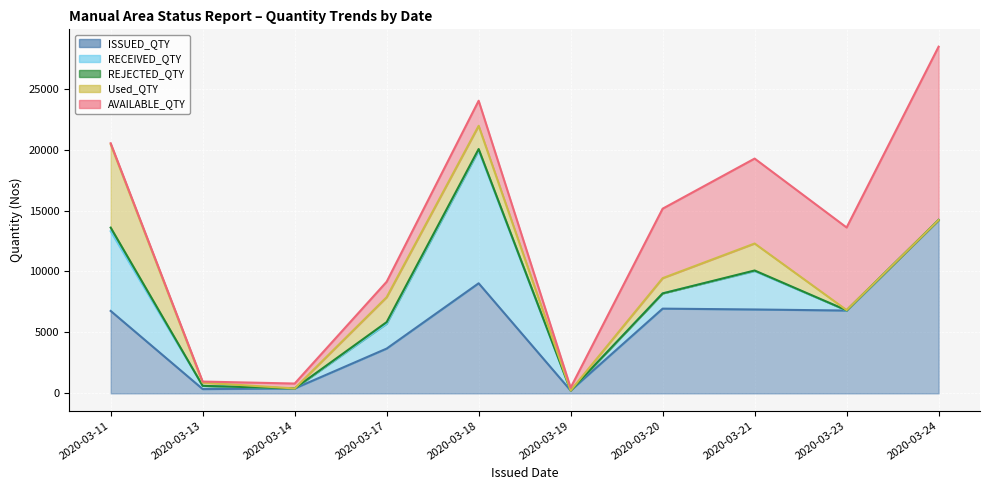

Which series has the largest range (max minus min)?

AVAILABLE_QTY